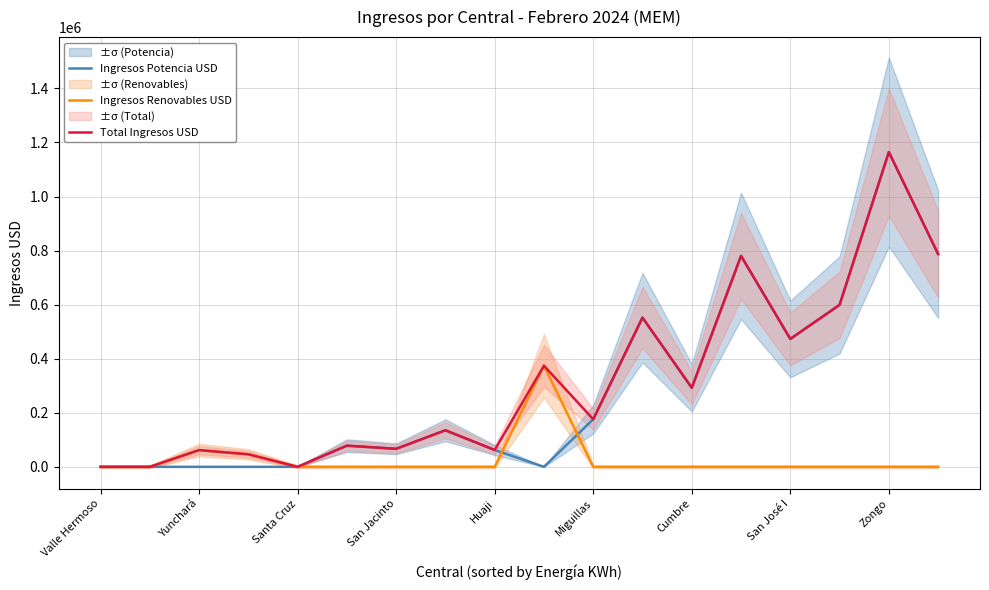

True or false: Ingresos Renovables USD and Ingresos Potencia USD intersect in this chart.

True